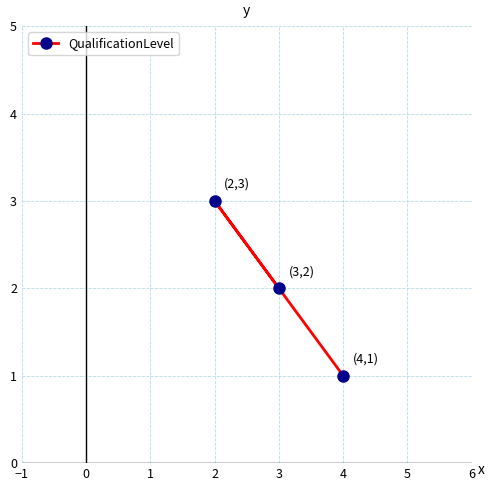

List the labels in order of value, smallest first.

4, 3, 2